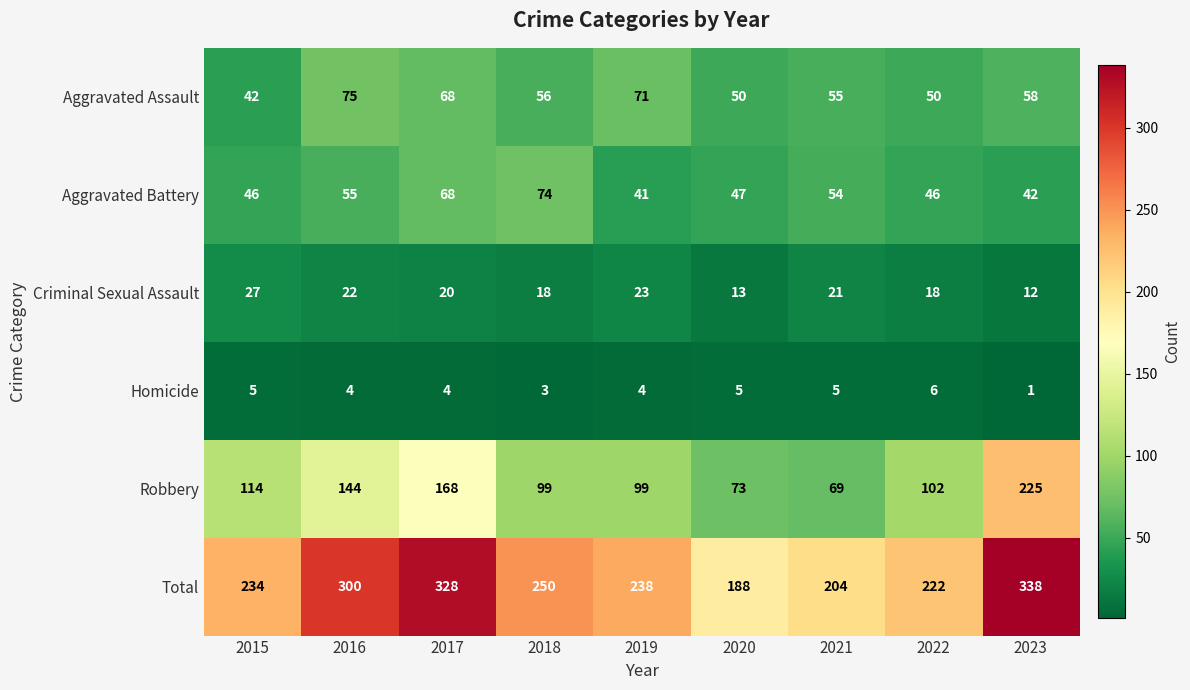

At which label does Homicide first exceed 4?

2015